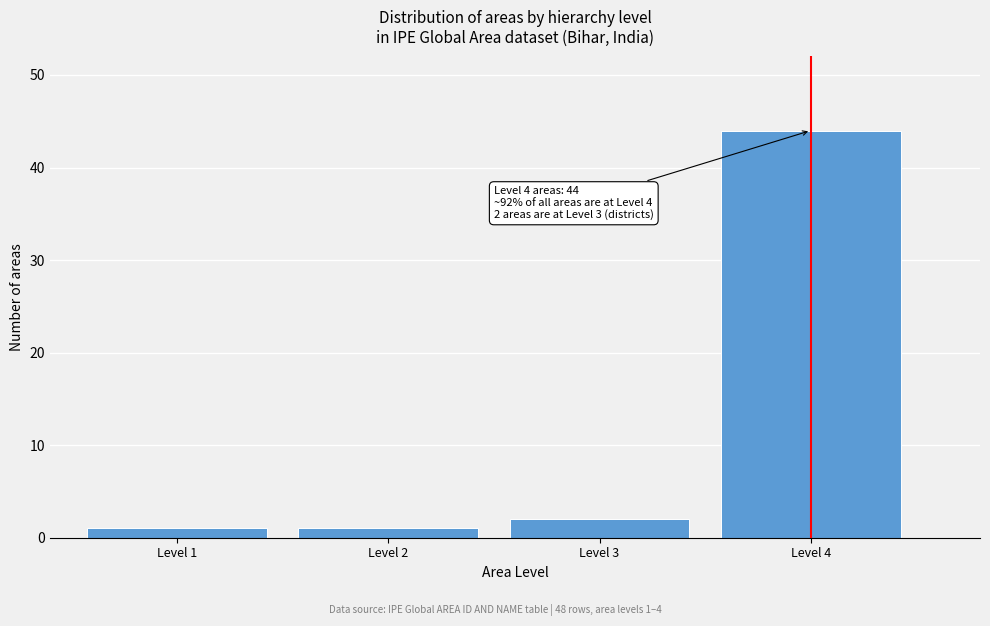

Reading left to right, what are all the values shown in this chart?

Level 1=1	Level 2=1	Level 3=2	Level 4=44